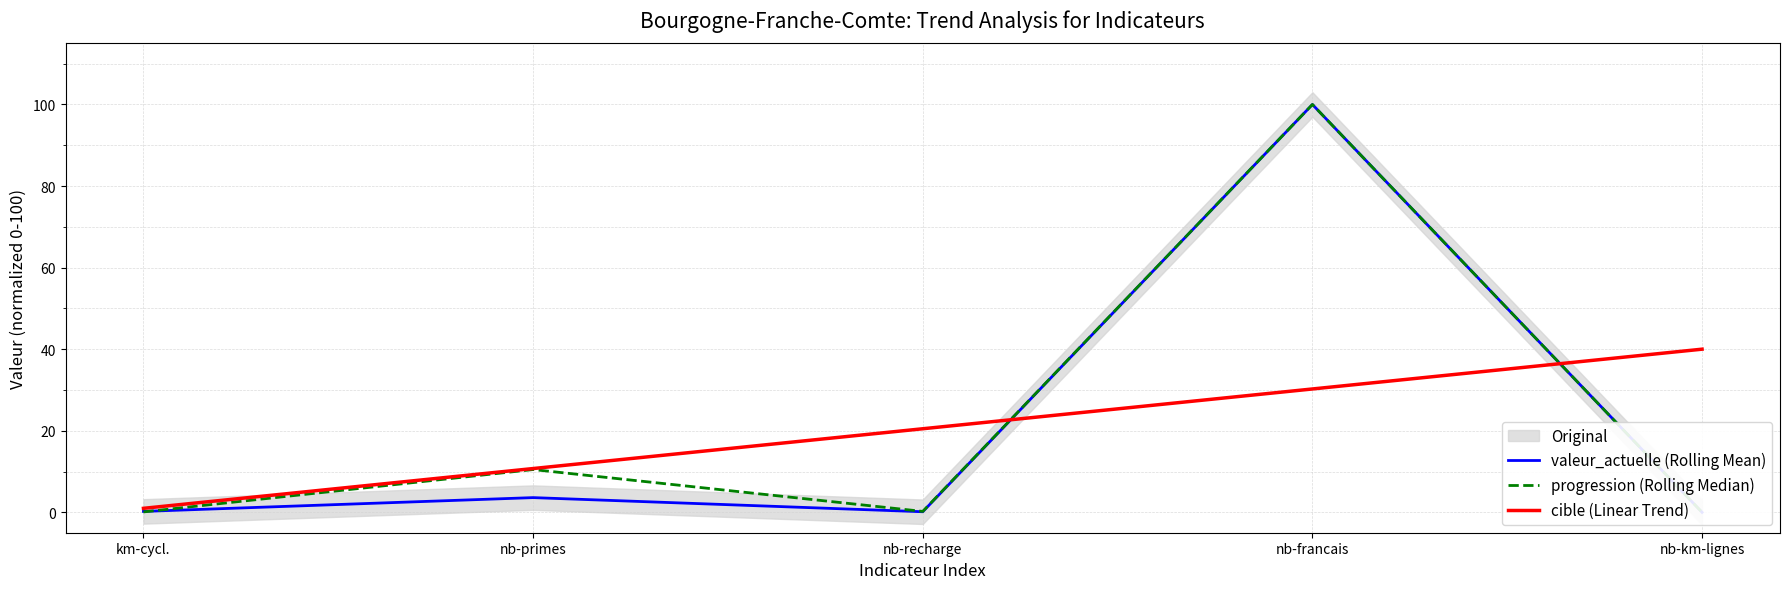

Is it true that valeur_actuelle (Rolling Mean) equals 0.2 at nb-recharge?

False